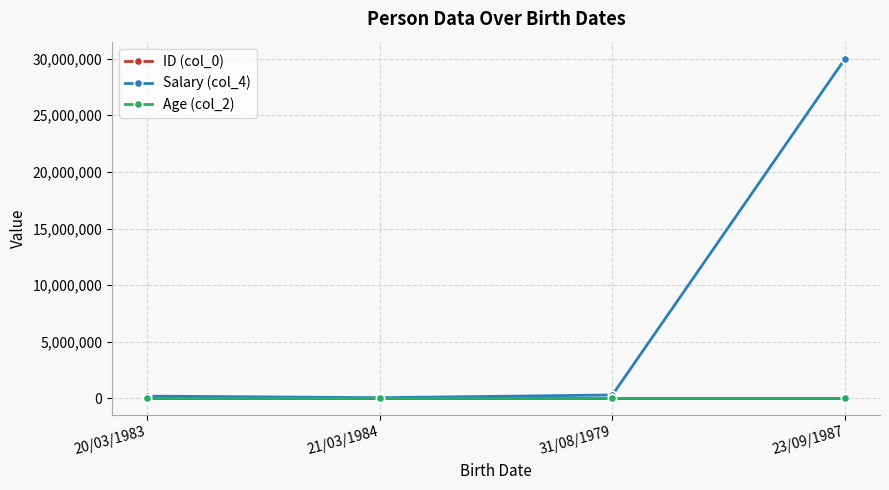

What is the label of the 2nd point from the left?

21/03/1984